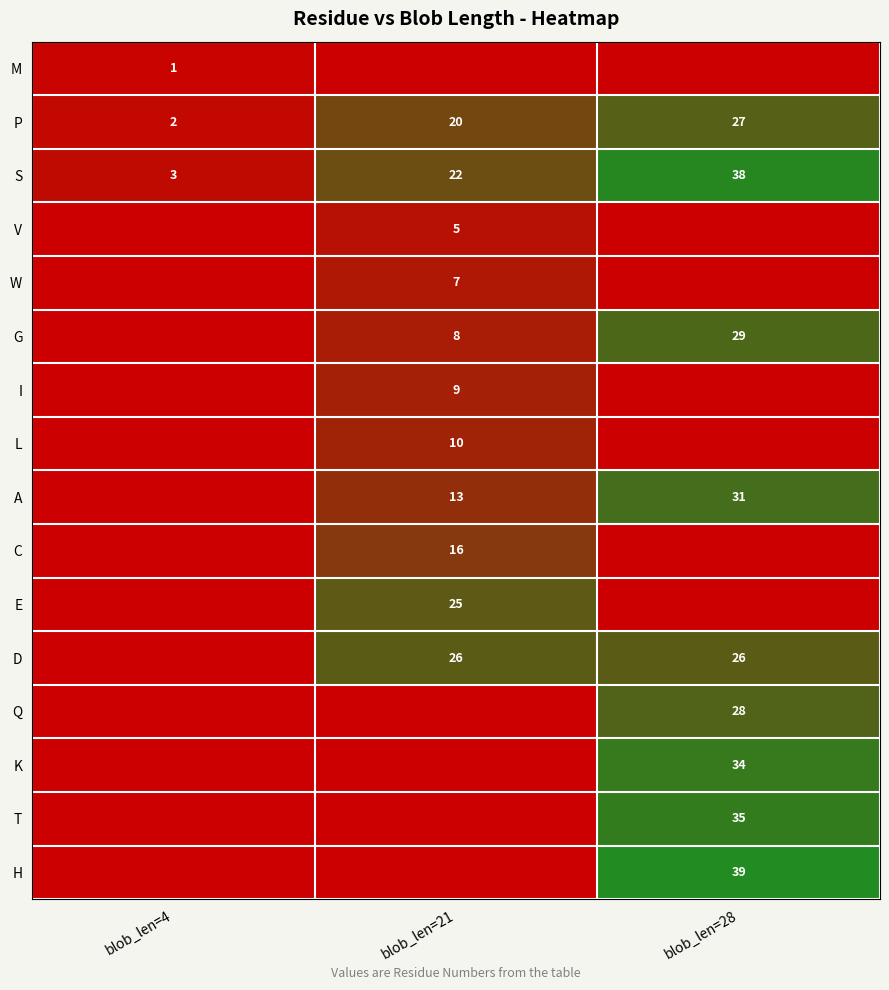

What is the difference between the P values at blob_len=28 and blob_len=21?

7